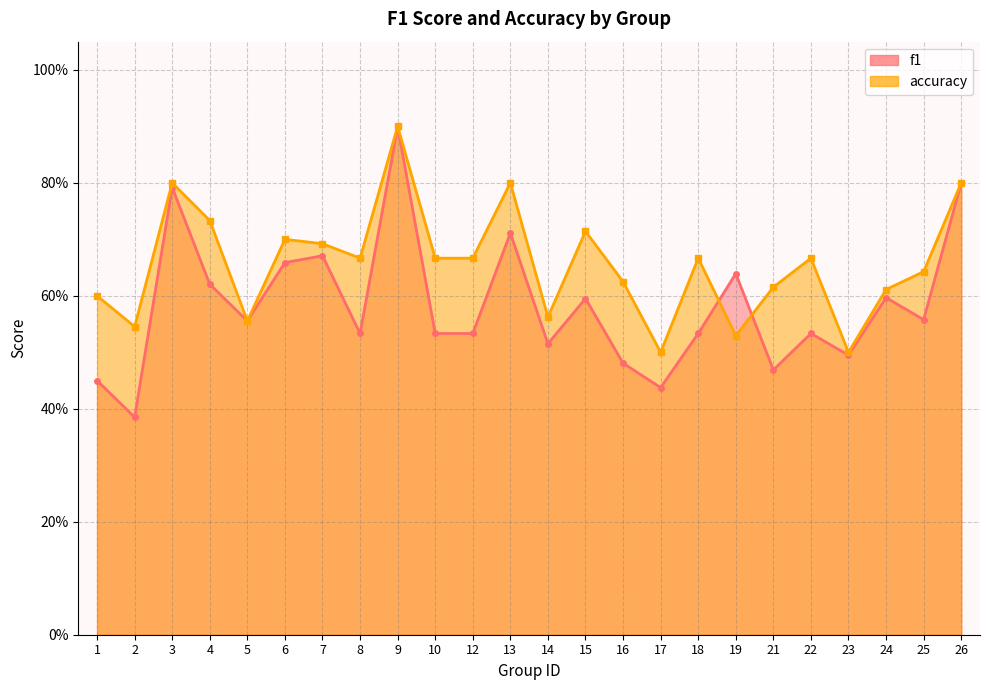

Is it true that f1 equals 0.2 at 7?

False